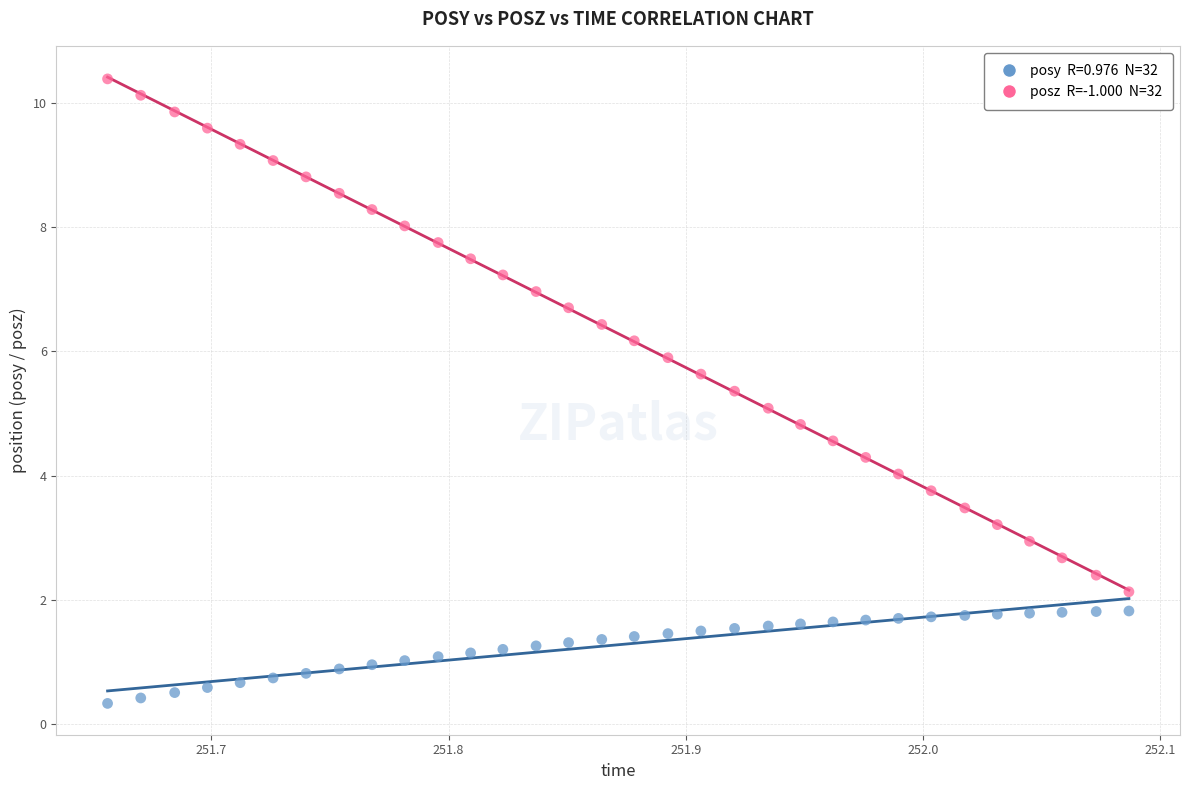

Across all data points, what is the range of X values (max minus min)?

0.4